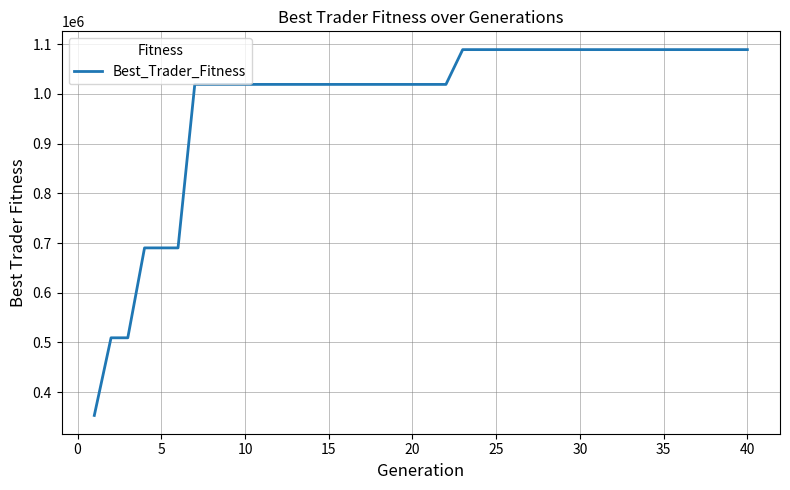

What is the sum of all values?

39354687.5